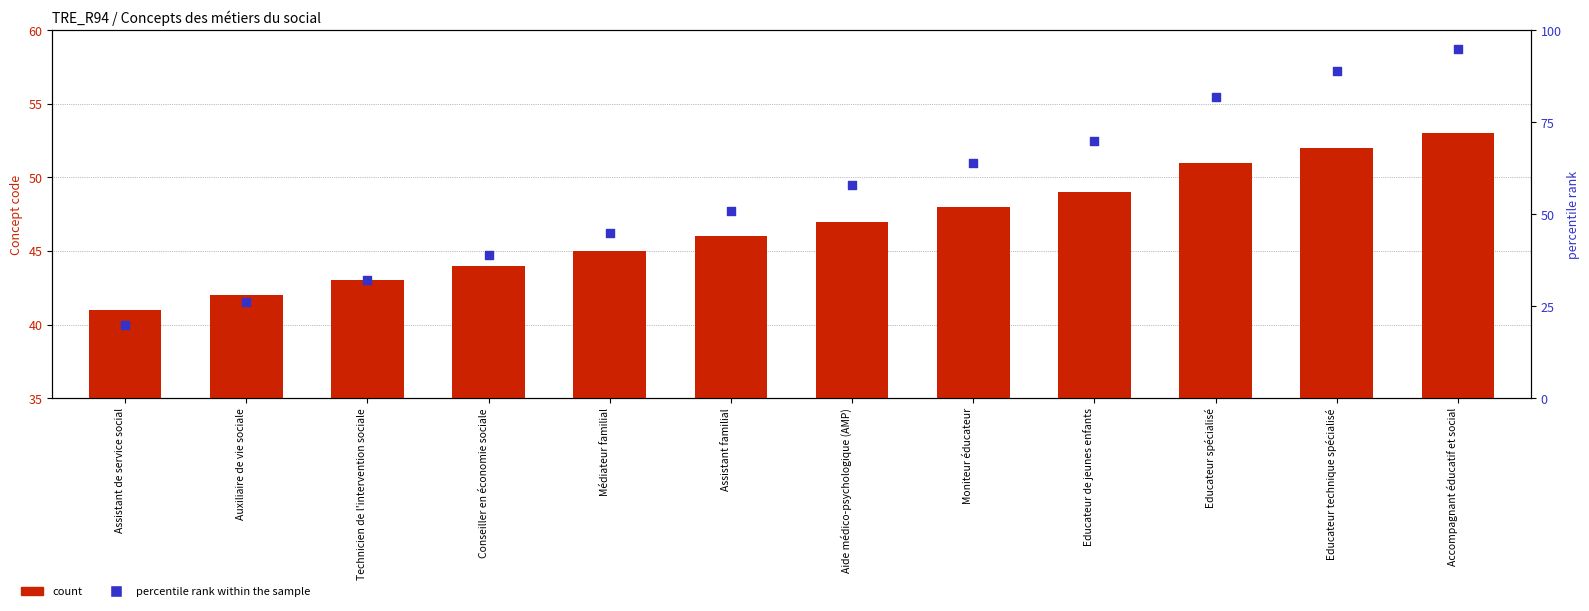

Which series contains the highest Y value?

percentile rank within the sample